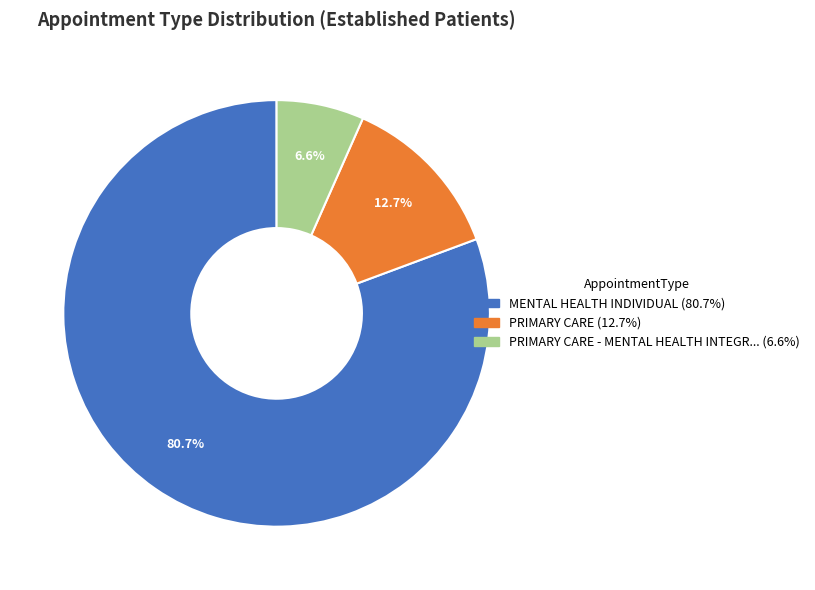

Count the number of slices in the pie.

3